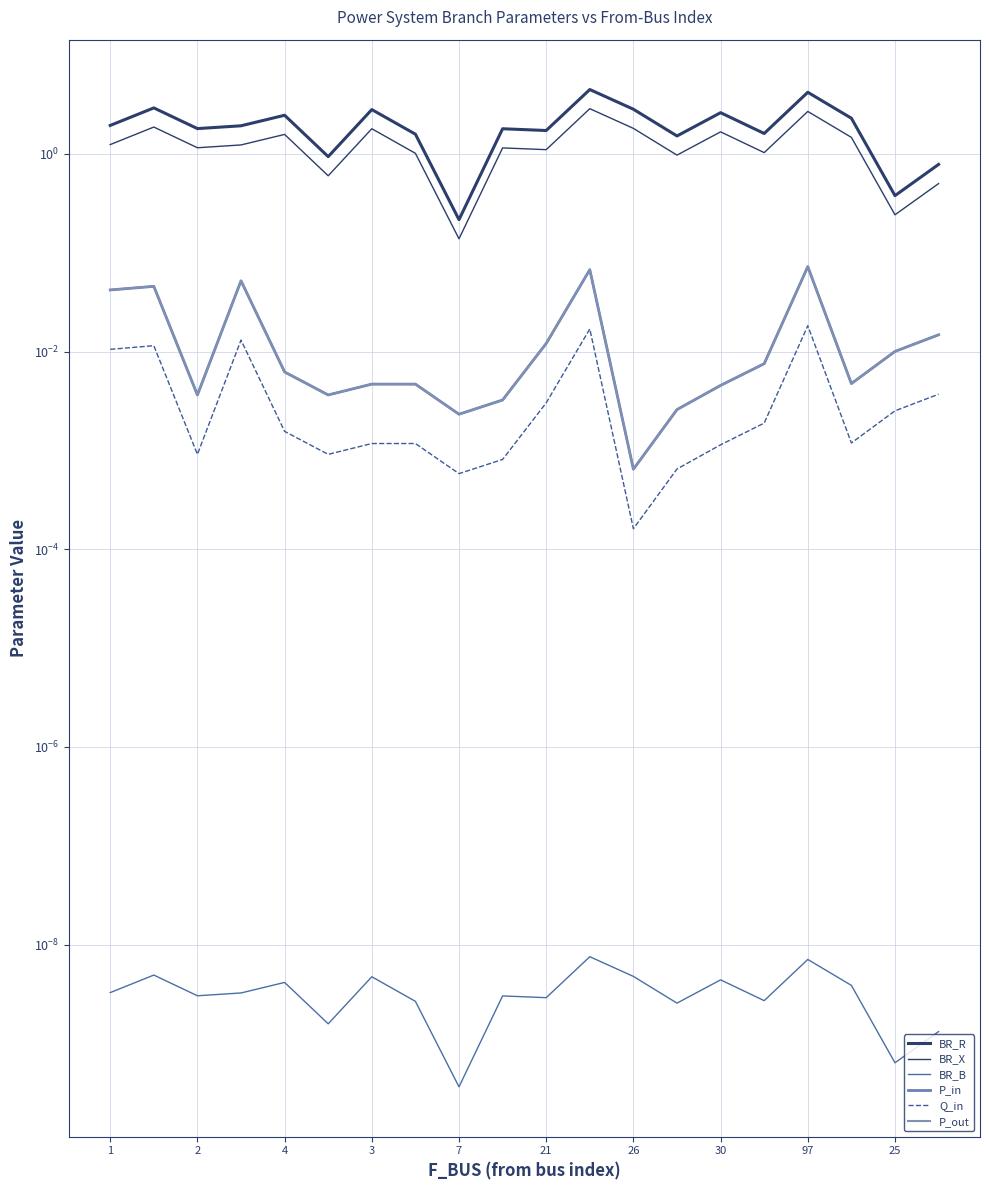

What are all the series names shown in the legend?

BR_R, BR_X, BR_B, P_in, Q_in, P_out